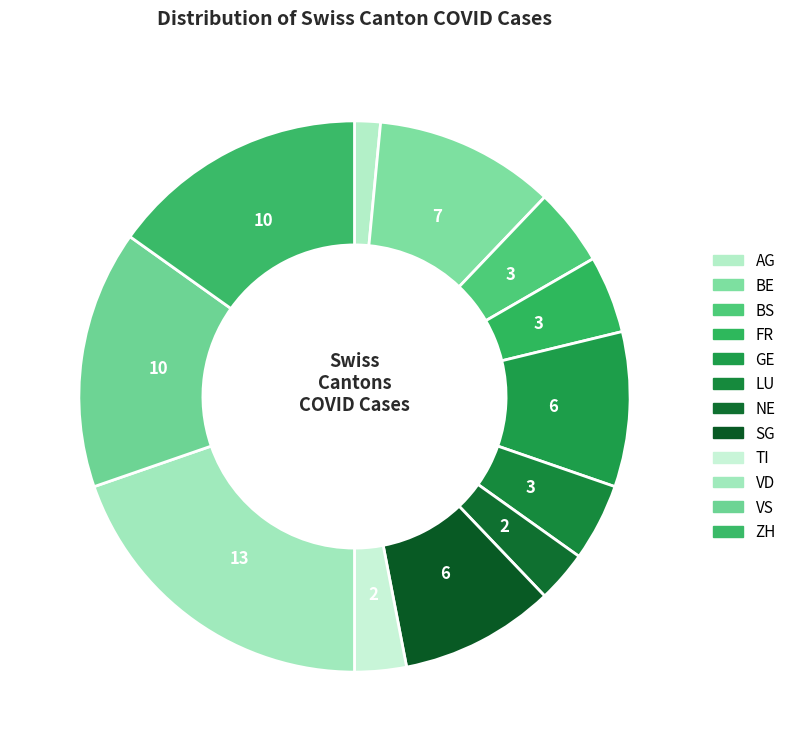

What is the change in value from FR to VS?

+7